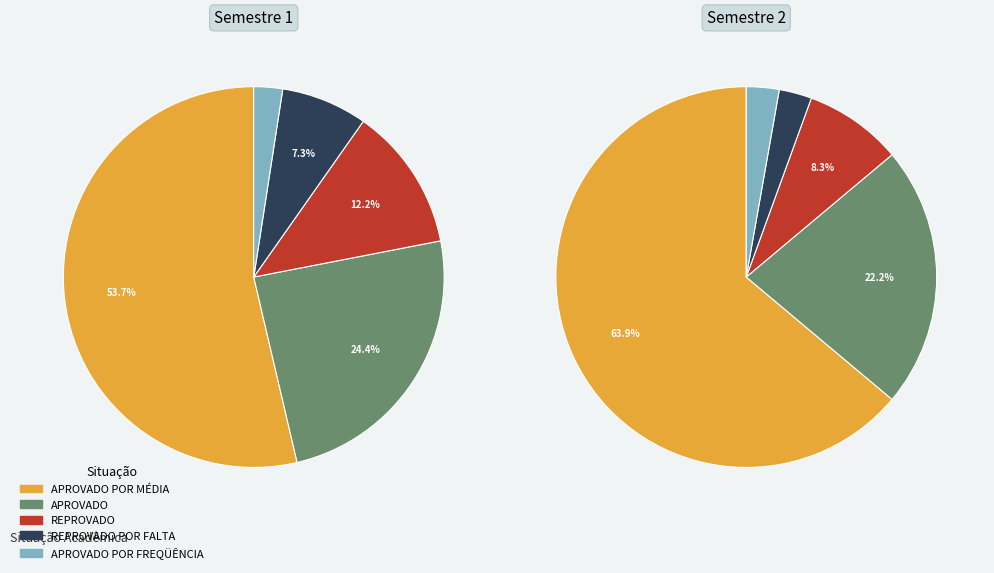

Is it true that REPROVADO is 2% of the pie?

False